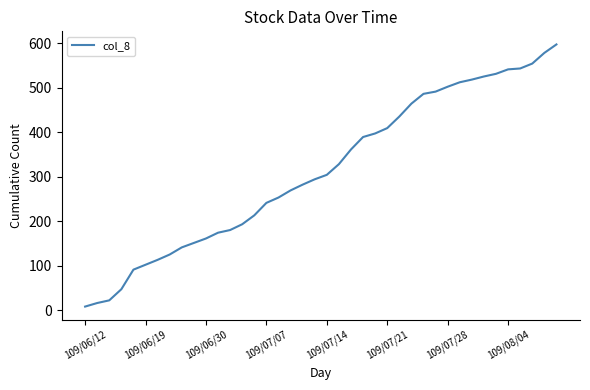

What is the maximum value shown in the chart?

597